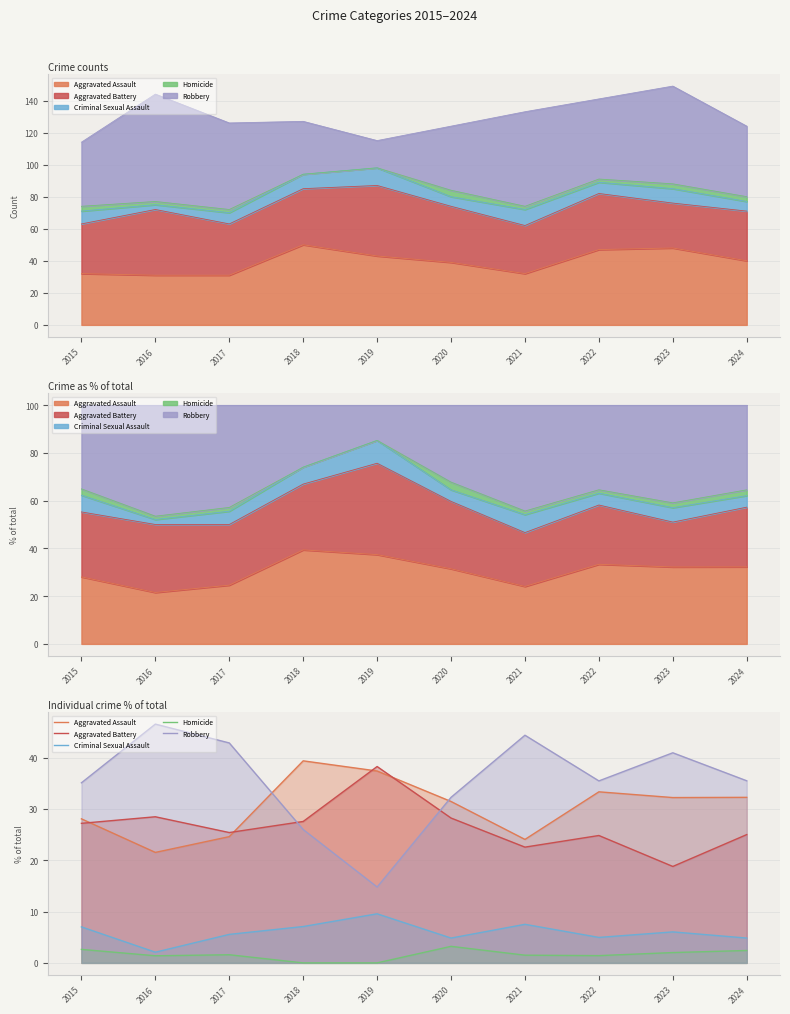

How many lines are shown in the chart?

5